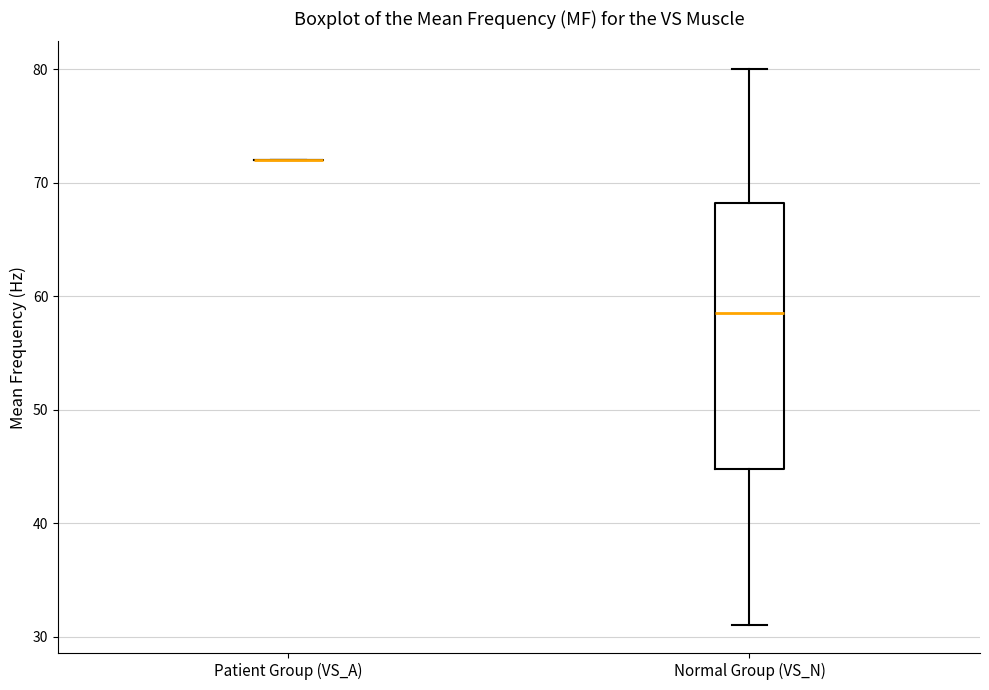

Reading left to right, read every box against the y-axis: the position of its median line, the range the box covers, and the ends of its whiskers. The values are not printed on the chart, so give them approximately, as read against the axis.

Patient Group (VS_A): box collapsed to a line at 72, whiskers 72 to 72
Normal Group (VS_N): median 59, box 45 to 68, whiskers 31 to 80